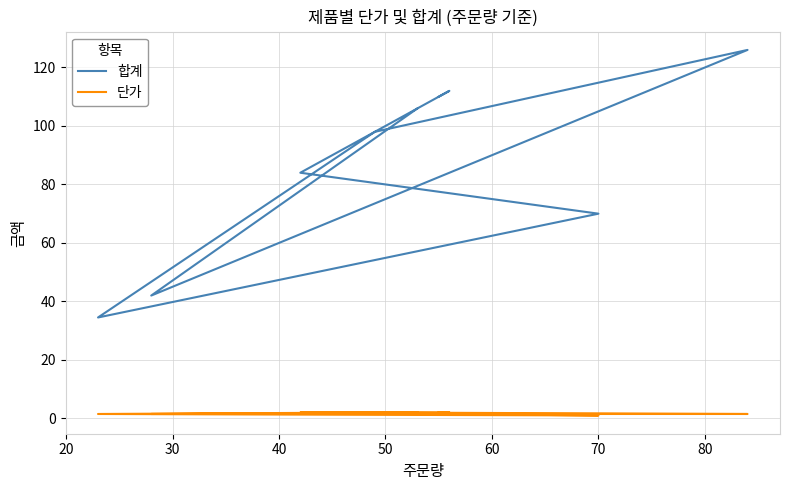

Reading left to right, list all the values displayed in this chart.

합계: 110.0	112.0	84.0	70.0	34.5	98.0	126.0	42.0	106.0
단가: 2.0	2.0	2.0	1.0	1.5	2.0	1.5	1.5	2.0